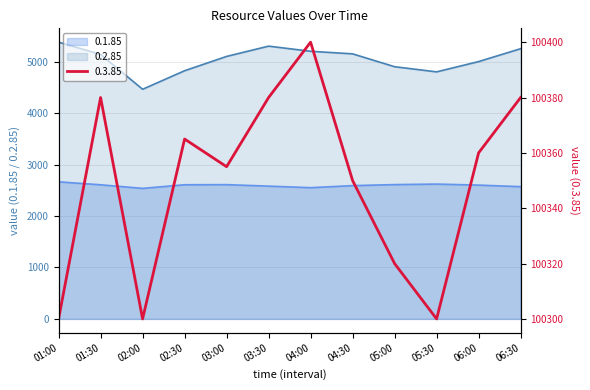

Reading left to right, transcribe all the data shown in this chart.

0.1.85: 2664.0	2606.0	2536.5	2607.0	2609.0	2580.0	2550.0	2590.0	2610.0	2620.0	2600.0	2570.0
0.2.85: 5377.0	5139.0	4462.0	4822.0	5100.0	5300.0	5200.0	5150.0	4900.0	4800.0	5000.0	5250.0
0.3.85: 100300.0	100380.0	100300.0	100365.0	100355.0	100380.0	100400.0	100350.0	100320.0	100300.0	100360.0	100380.0